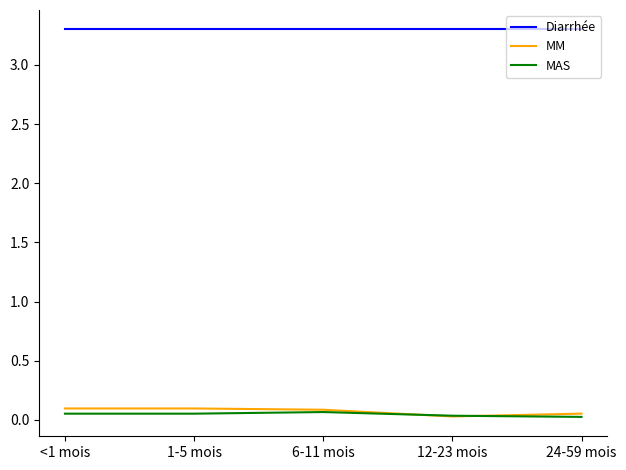

Is this an area chart (filled region under the line)?

No